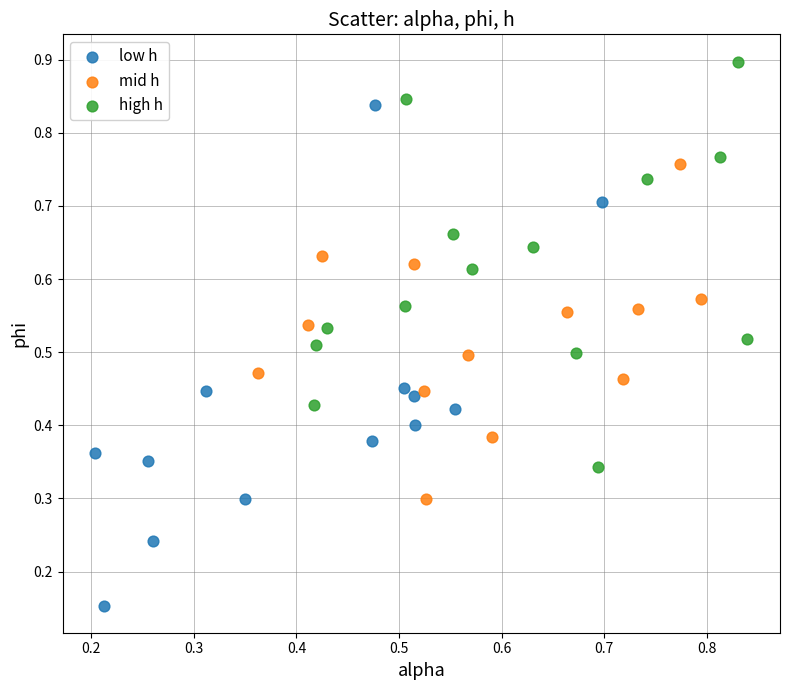

Which series has the widest spread of Y values?

low h